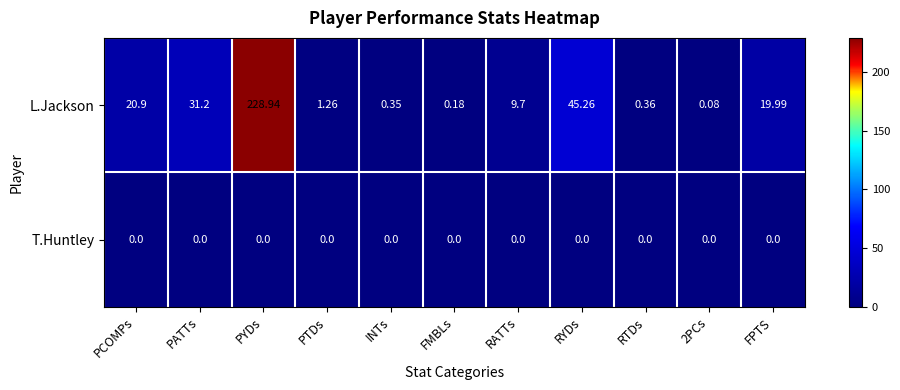

At which label does L.Jackson reach its peak?

PYDs